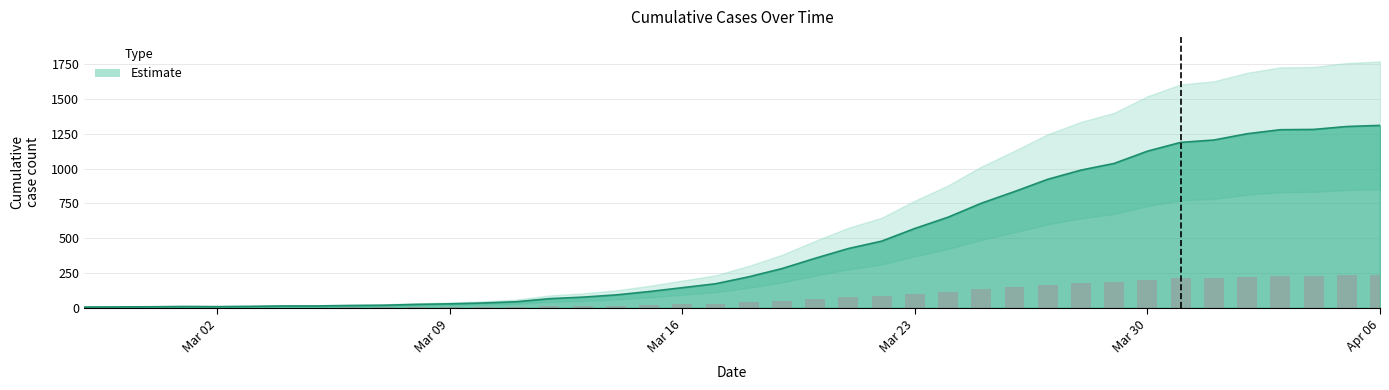

List the labels in order of value, largest first.

2020-04-06, 2020-04-05, 2020-04-04, 2020-04-03, 2020-04-02, 2020-04-01, 2020-03-31, 2020-03-30, 2020-03-29, 2020-03-28, 2020-03-27, 2020-03-26, 2020-03-25, 2020-03-24, 2020-03-23, 2020-03-22, 2020-03-21, 2020-03-20, 2020-03-19, 2020-03-18, 2020-03-17, 2020-03-16, 2020-03-15, 2020-03-14, 2020-03-13, 2020-03-12, 2020-03-11, 2020-03-10, 2020-03-09, 2020-03-08, 2020-03-07, 2020-03-06, 2020-03-04, 2020-03-05, 2020-03-03, 2020-03-01, 2020-03-02, 2020-02-29, 2020-02-28, 2020-02-27